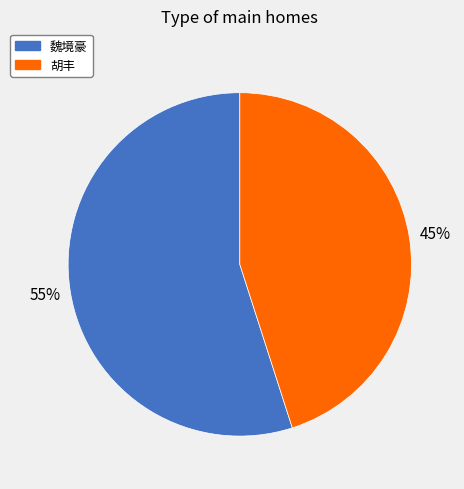

Between 魏境豪 and 胡丰, which is larger?

魏境豪